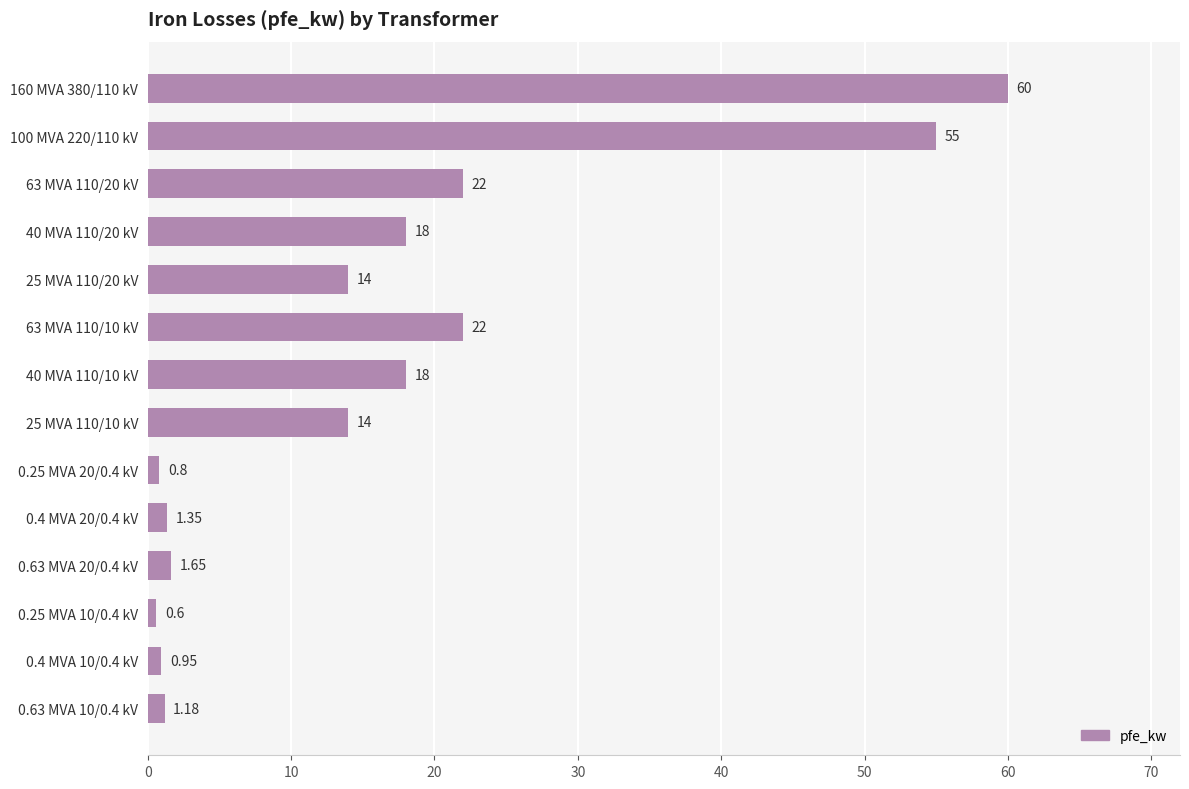

What is the sum of the values at 160 MVA 380/110 kV and 100 MVA 220/110 kV?

115.0